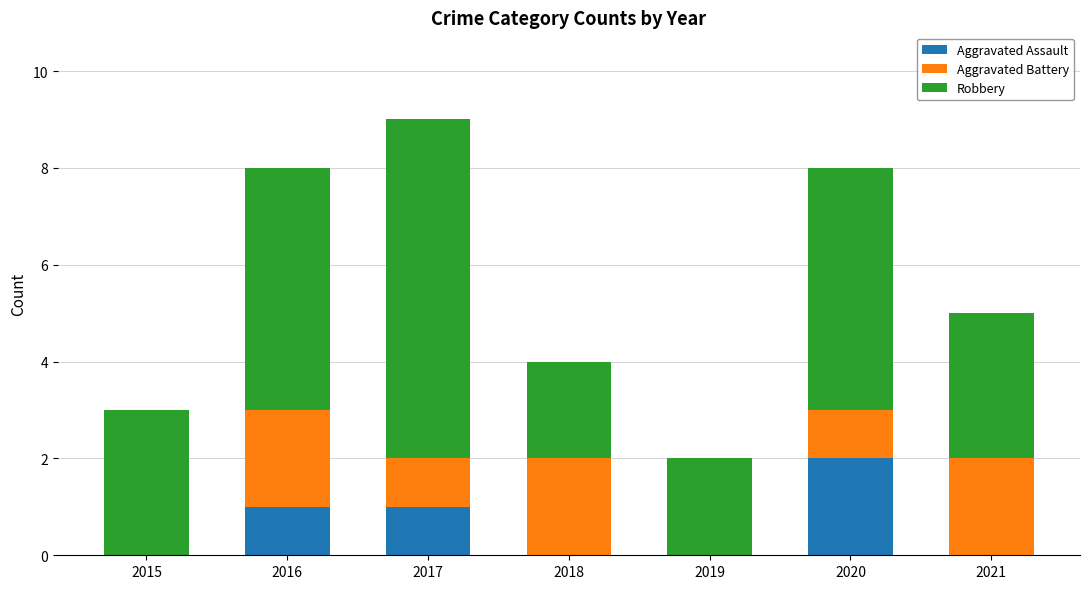

At which category is the sum across all series the highest?

2017